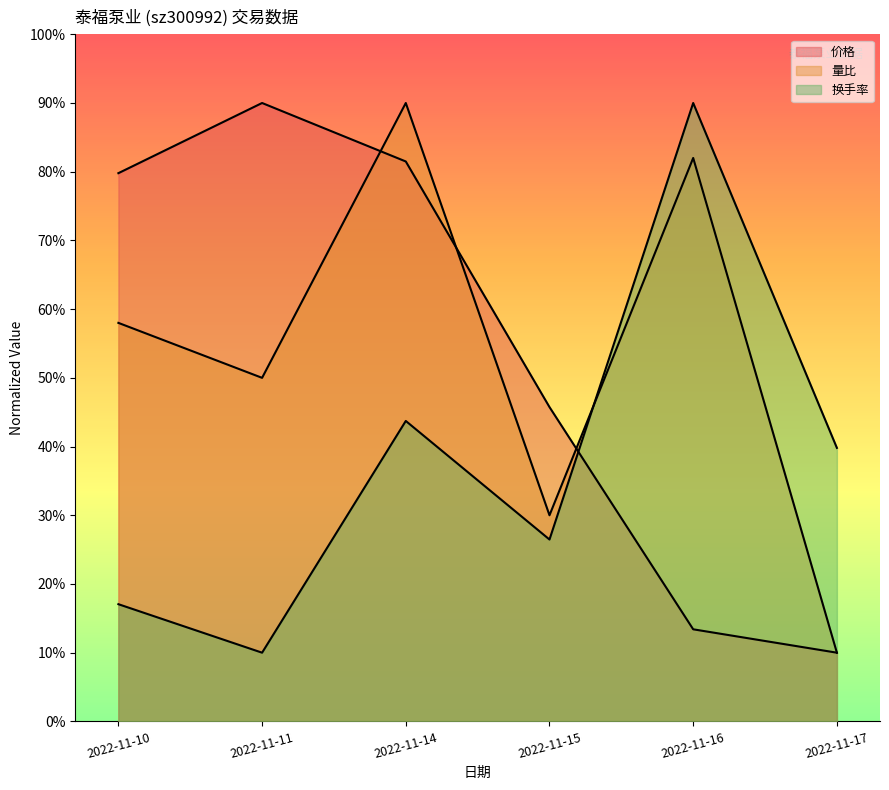

Is the value of 价格 at 2022-11-11 greater than the value of 量比 at 2022-11-15?

Yes